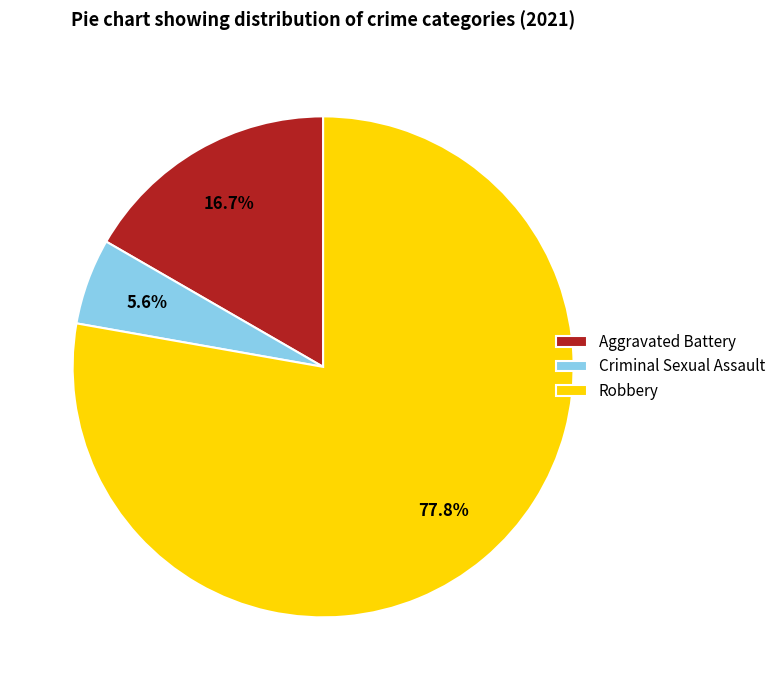

What percentage is NOT represented by Aggravated Battery?

83.3%